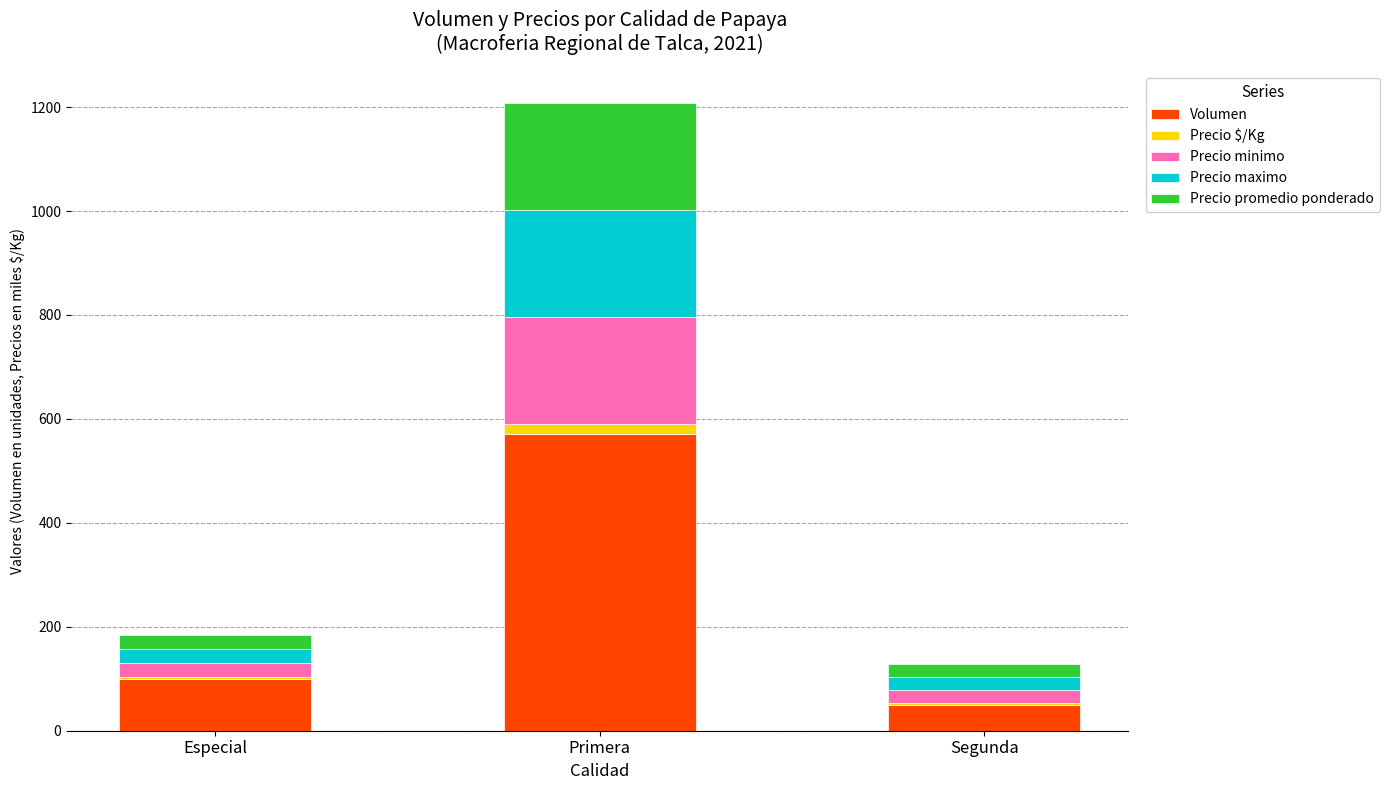

At which label does Volumen reach its peak?

Primera